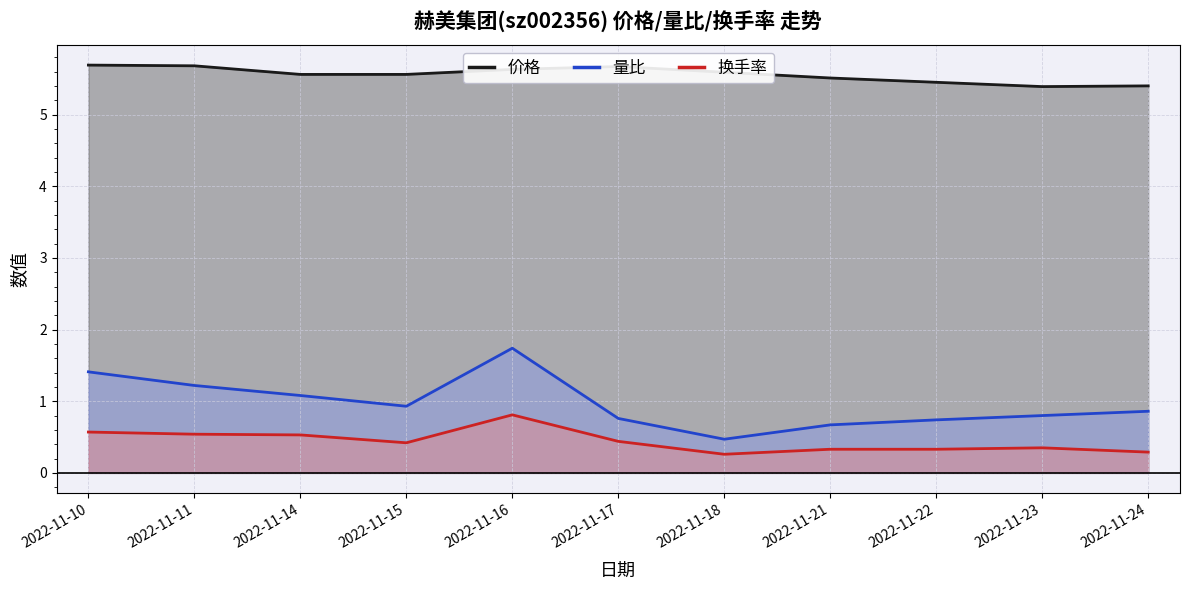

At which category does 价格 reach its first local valley?

2022-11-23